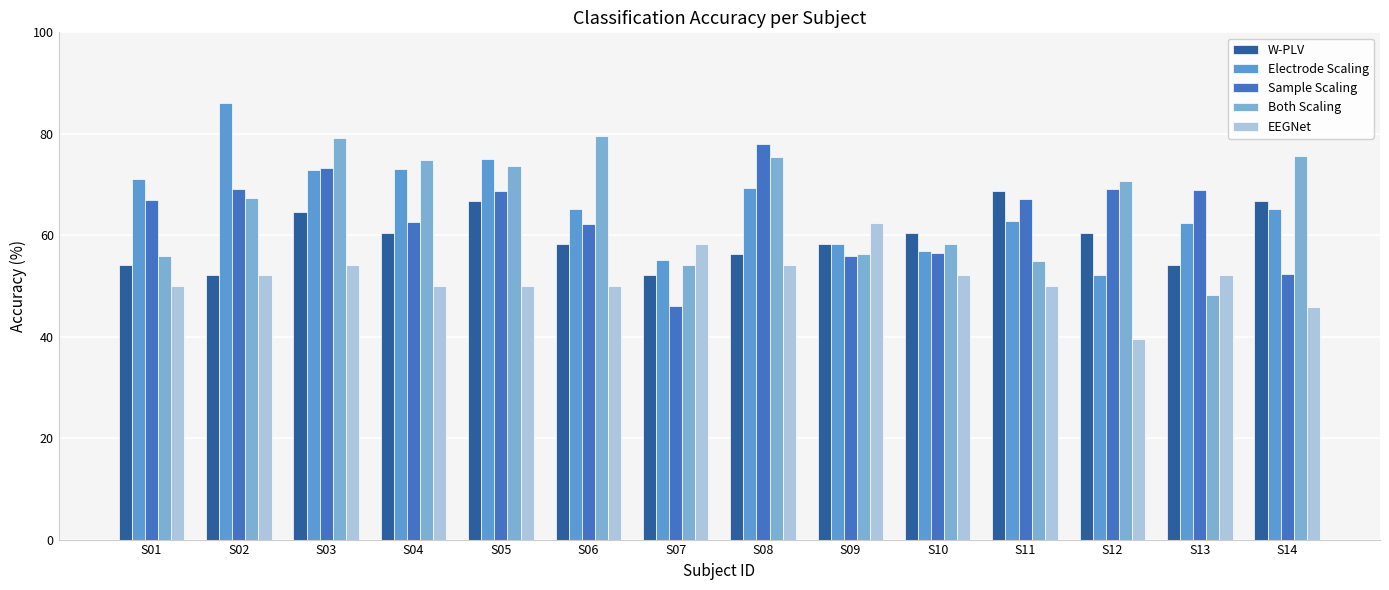

Which category has the lowest value across all series?

S12